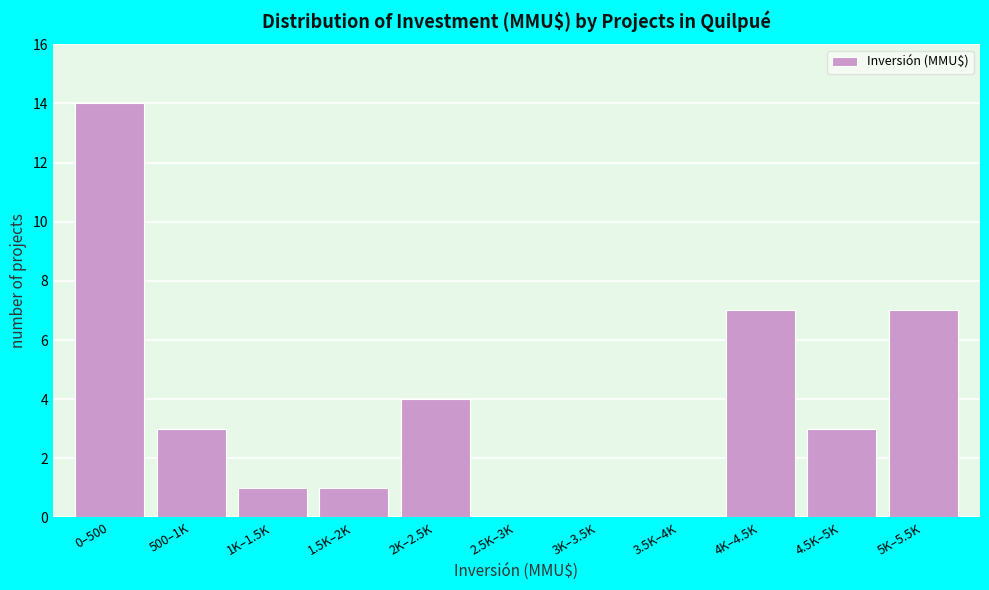

Reading left to right, what are all the values shown in this chart?

0–500=14	500–1K=3	1K–1.5K=1	1.5K–2K=1	2K–2.5K=4	2.5K–3K=0	3K–3.5K=0	3.5K–4K=0	4K–4.5K=7	4.5K–5K=3	5K–5.5K=7